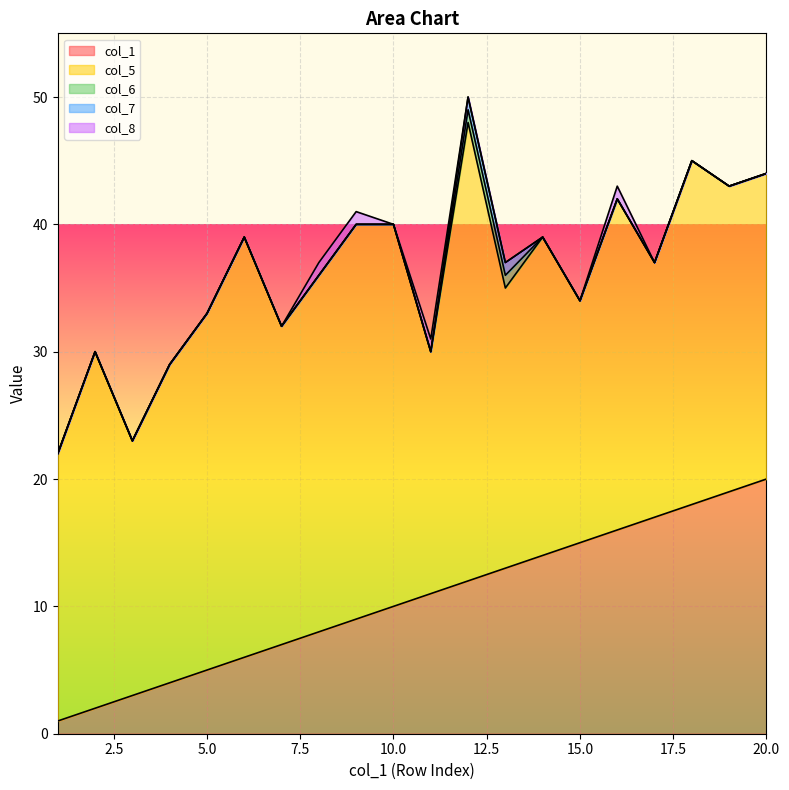

Reading left to right, extract all data points from this chart.

col_1: 1=1	2=2	3=3	4=4	5=5	6=6	7=7	8=8	9=9	10=10	11=11	12=12	13=13	14=14	15=15	16=16	17=17	18=18	19=19	20=20
col_5: 1=21	2=28	3=20	4=25	5=28	6=33	7=25	8=28	9=31	10=30	11=19	12=36	13=22	14=25	15=19	16=26	17=20	18=27	19=24	20=24
col_6: 1=0	2=0	3=0	4=0	5=0	6=0	7=0	8=0	9=0	10=0	11=0	12=1	13=1	14=0	15=0	16=0	17=0	18=0	19=0	20=0
col_7: 1=0	2=0	3=0	4=0	5=0	6=0	7=0	8=0	9=0	10=0	11=0	12=1	13=1	14=0	15=0	16=0	17=0	18=0	19=0	20=0
col_8: 1=0	2=0	3=0	4=0	5=0	6=0	7=0	8=1	9=1	10=0	11=1	12=0	13=0	14=0	15=0	16=1	17=0	18=0	19=0	20=0